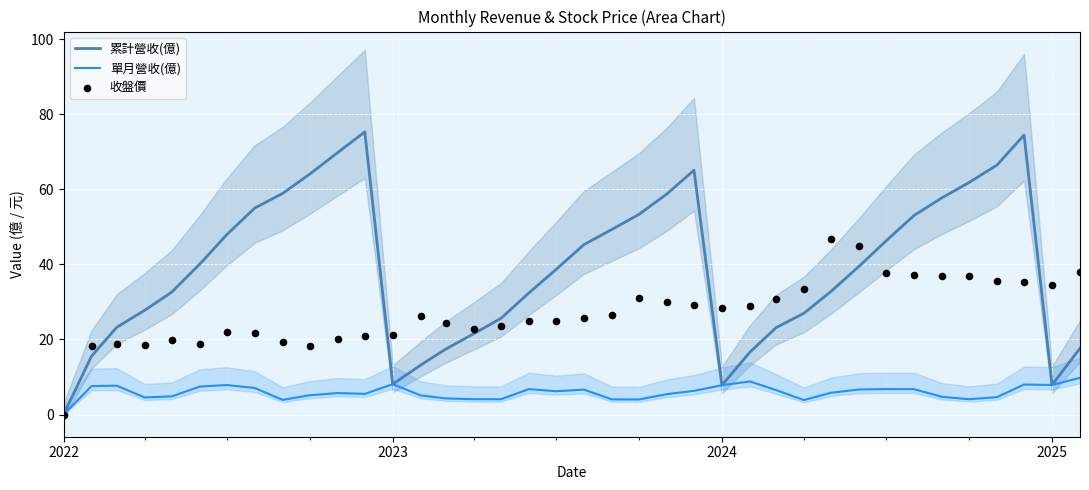

Which series contains the lowest Y value?

累計營收(億)